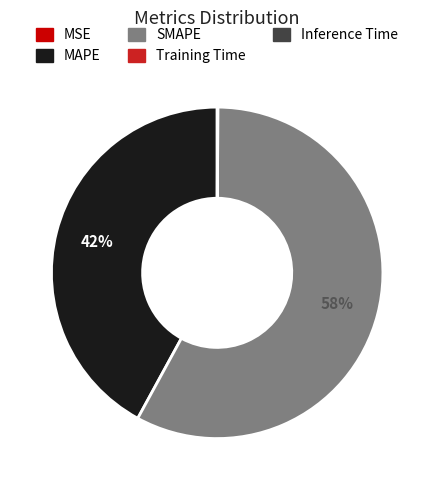

What is the ratio of the value at SMAPE to the value at MAPE?

1.4